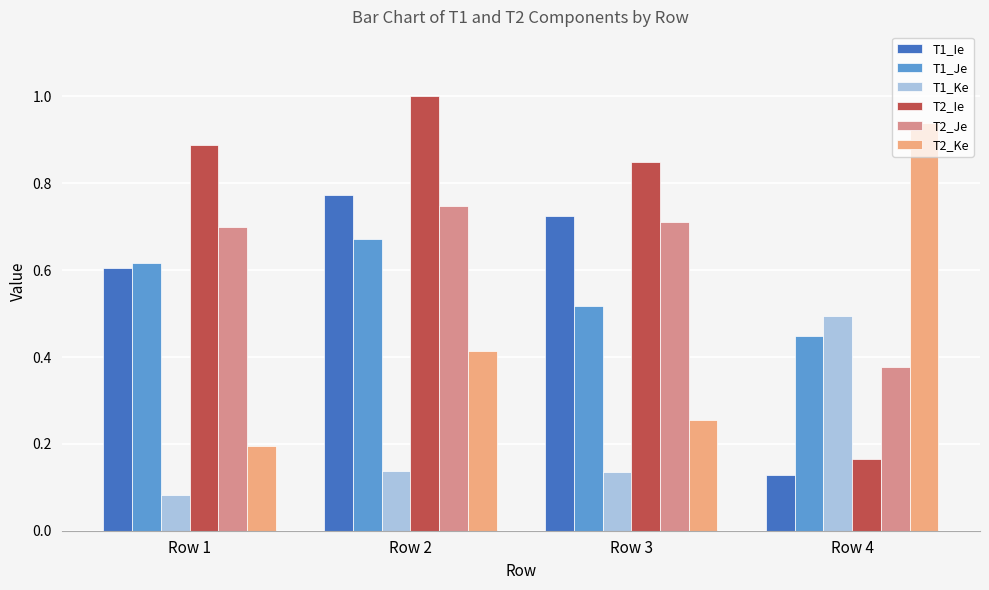

What is the total value across all series at Row 2?

3.7